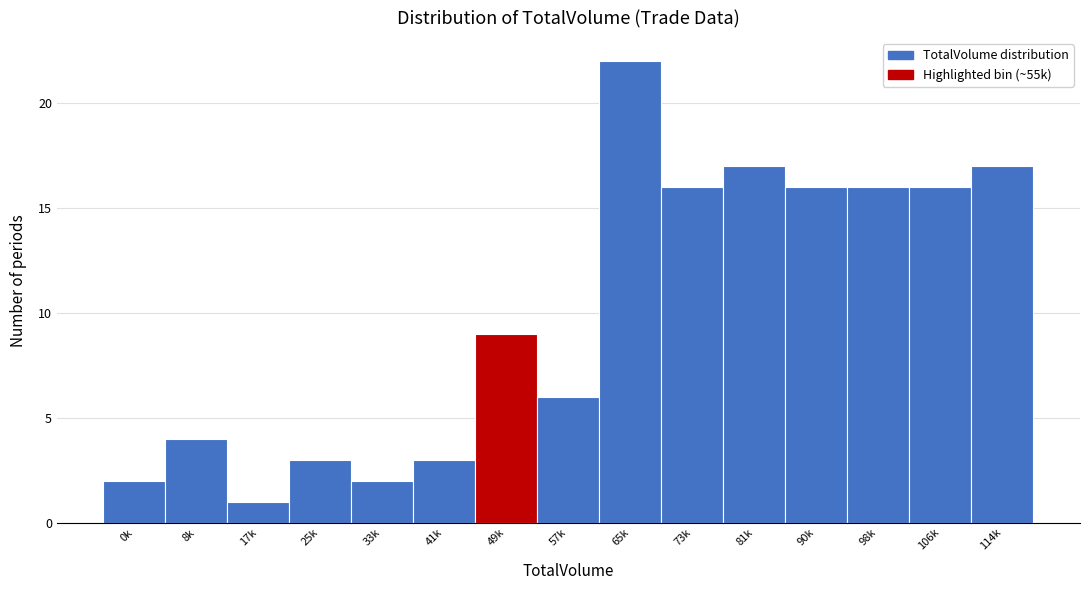

Reading left to right, what are all the values shown in this chart?

0k=2	8k=4	17k=1	25k=3	33k=2	41k=3	49k=9	57k=6	65k=22	73k=16	81k=17	90k=16	98k=16	106k=16	114k=17